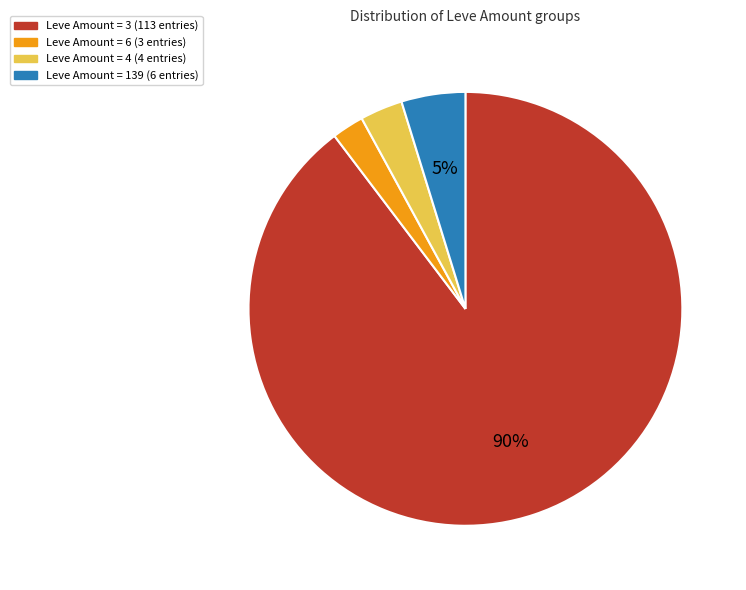

Does any single category account for the majority?

Yes